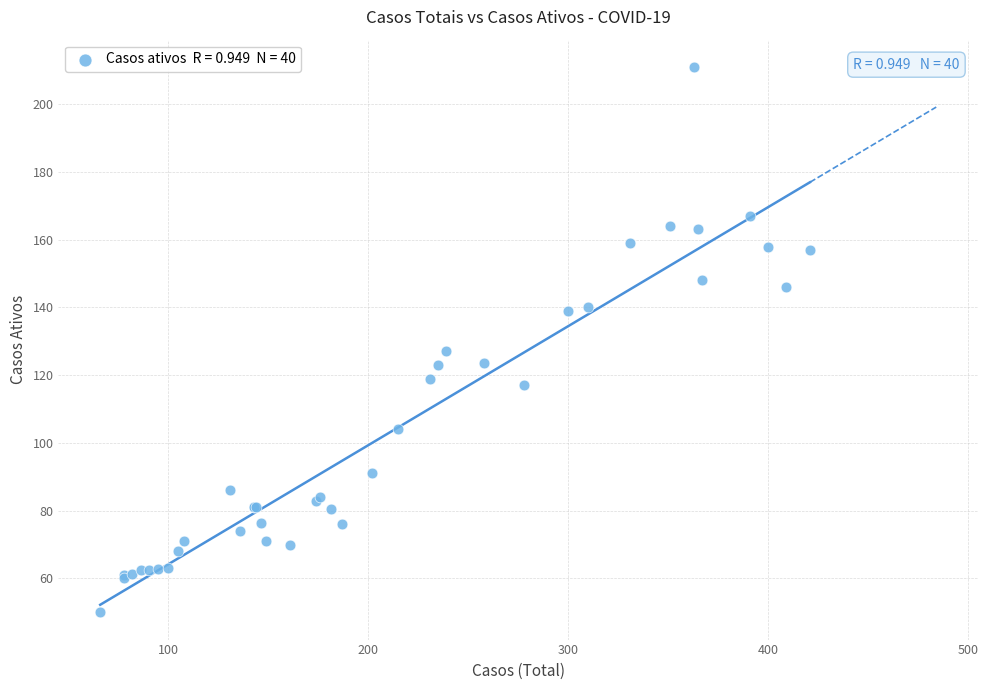

What Y value in the scatter plot is closest to 130?

127.0